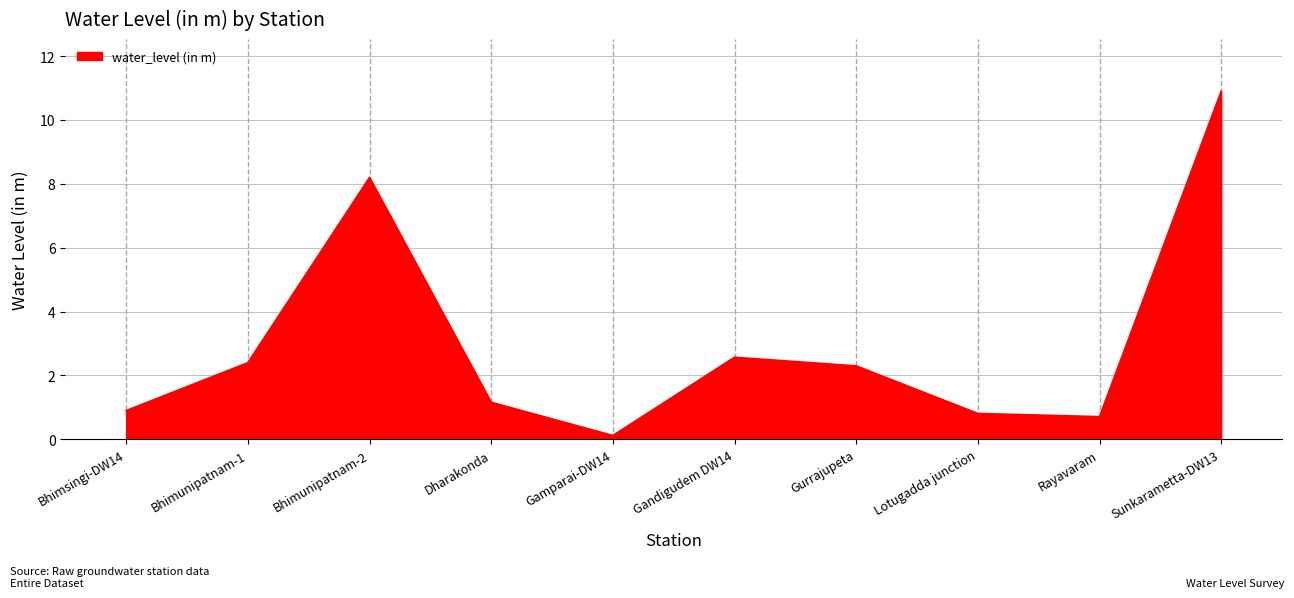

True or false: the data shows 1.1 at Rayavaram.

False